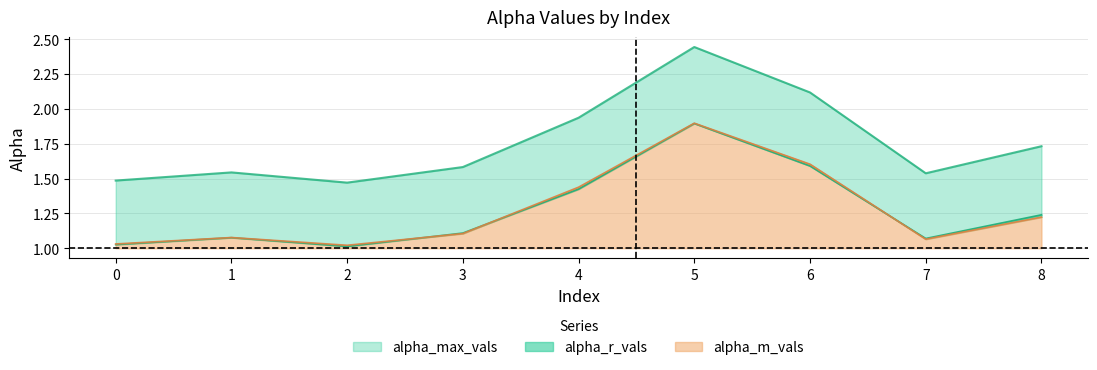

What is the value of the alpha_max_vals point at the 1st from the left?

1.5